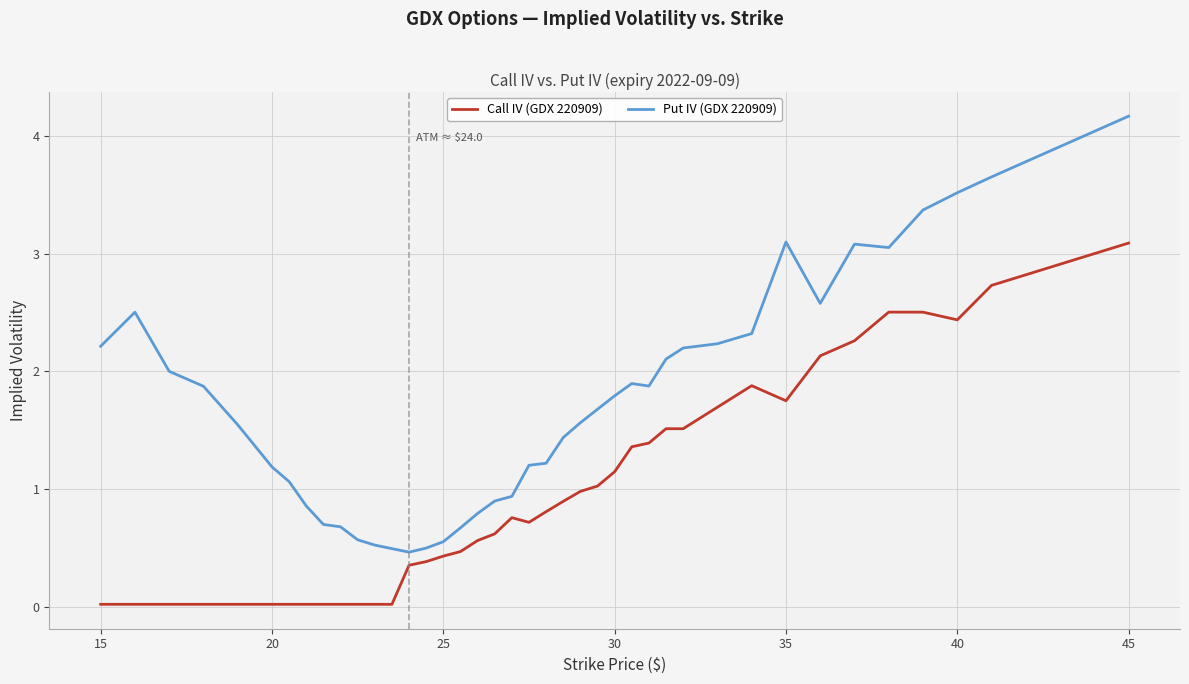

What are all the series names shown in the legend?

Call IV (GDX 220909), Put IV (GDX 220909)